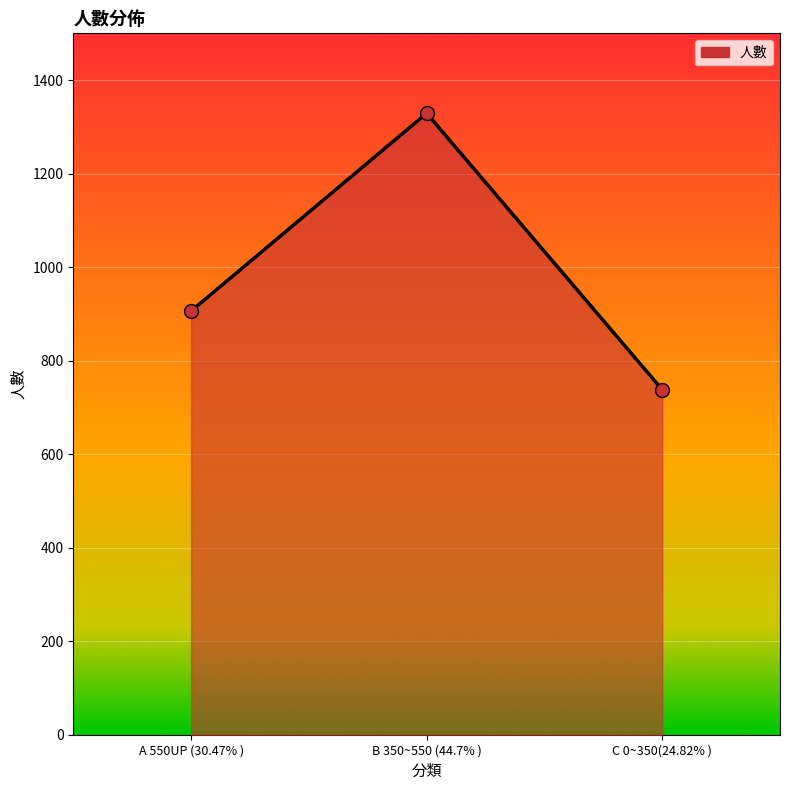

Which has a higher value, C 0~350(24.82% ) or B 350~550 (44.7% )?

B 350~550 (44.7% )